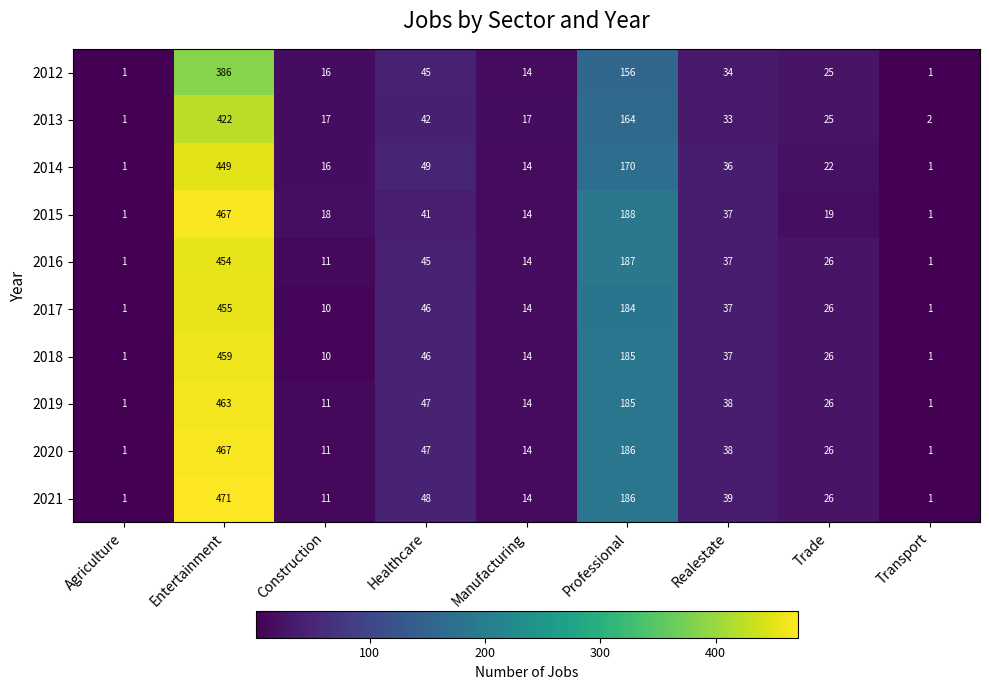

Is the value of 2014 at Realestate greater than the value of 2019 at Realestate?

No